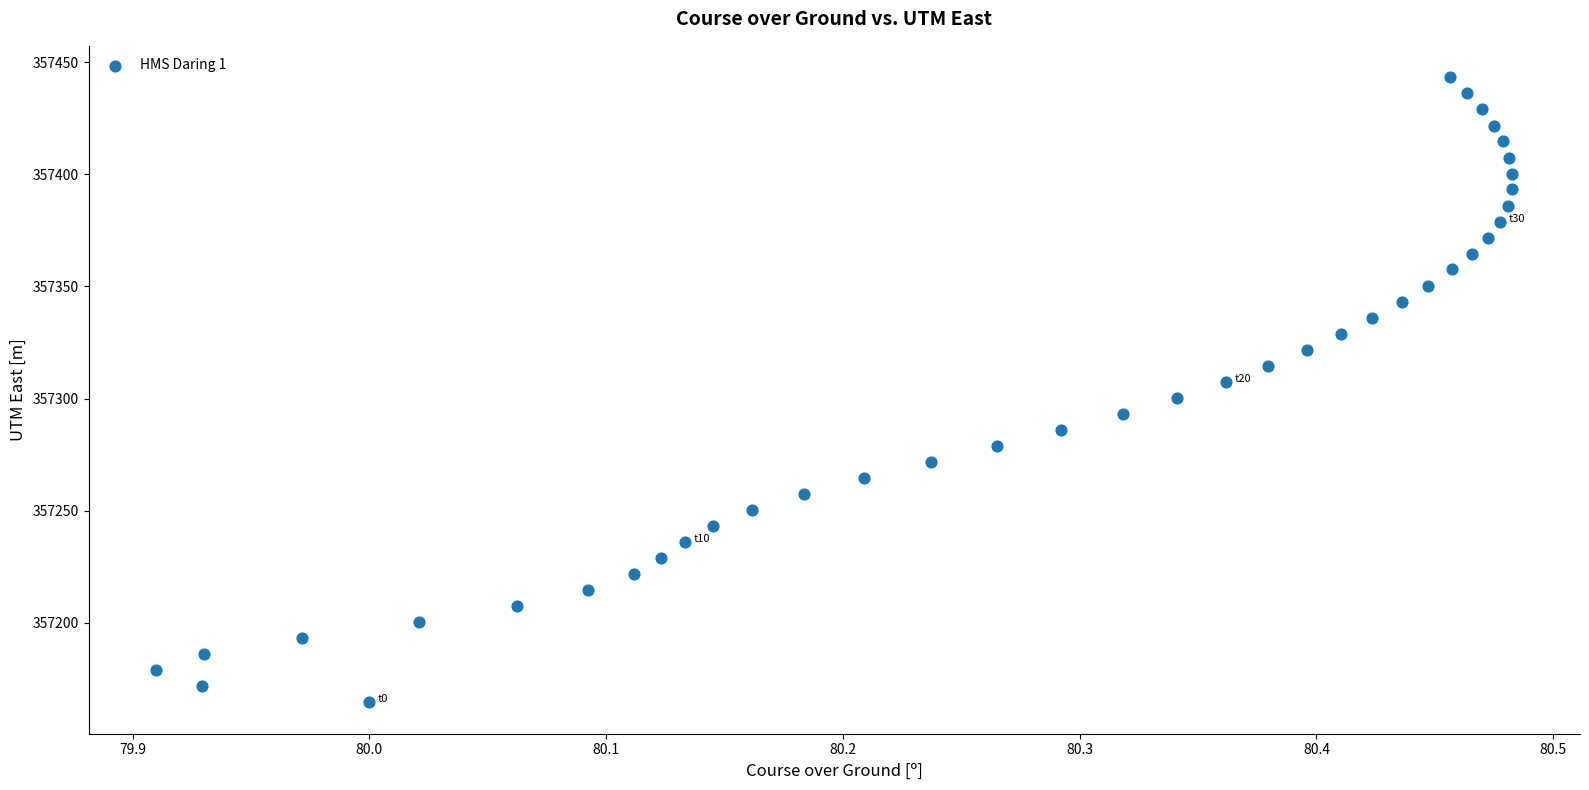

What is the range of Y values (max minus min)?

278.8